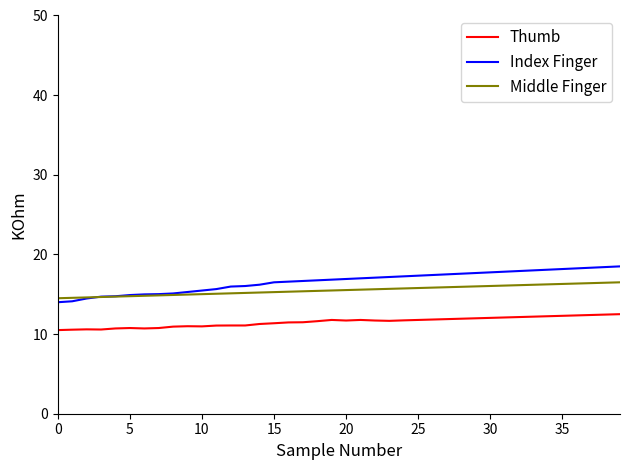

Which series has the widest spread of values?

Index Finger